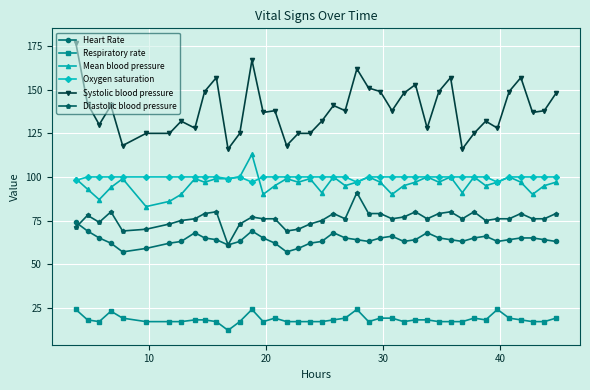

Reading left to right, list all the values displayed in this chart.

Heart Rate: 74	69	65	62	57	59	62	63	68	65	64	61	63	69	65	62	57	59	62	63	68	65	64	63	65	66	63	64	68	65	64	63	65	66	63	64	65	65	64	63
Respiratory rate: 24	18	17	23	19	17	17	17	18	18	17	12	17	24	17	19	17	17	17	17	18	19	24	17	19	19	17	18	18	17	17	17	19	18	24	19	18	17	17	19
Mean blood pressure: 99	93	87	94	99	83	86	90	99	97	99	99	100	113	90	95	99	97	99	91	100	95	97	100	97	90	95	97	100	97	100	91	100	95	97	100	97	90	95	97
Oxygen saturation: 98	100	100	100	100	100	100	100	100	100	100	99	100	97	100	100	100	100	100	100	100	100	97	100	100	100	100	100	100	100	100	100	100	100	97	100	100	100	100	100
Systolic blood pressure: 177	142	130	141	118	125	125	132	128	149	157	116	125	167	137	138	118	125	125	132	141	138	162	151	149	138	148	153	128	149	157	116	125	132	128	149	157	137	138	148
Diastolic blood pressure: 71	78	74	80	69	70	73	75	76	79	80	61	73	77	76	76	69	70	73	75	79	76	91	79	79	76	77	80	76	79	80	76	80	75	76	76	79	76	76	79